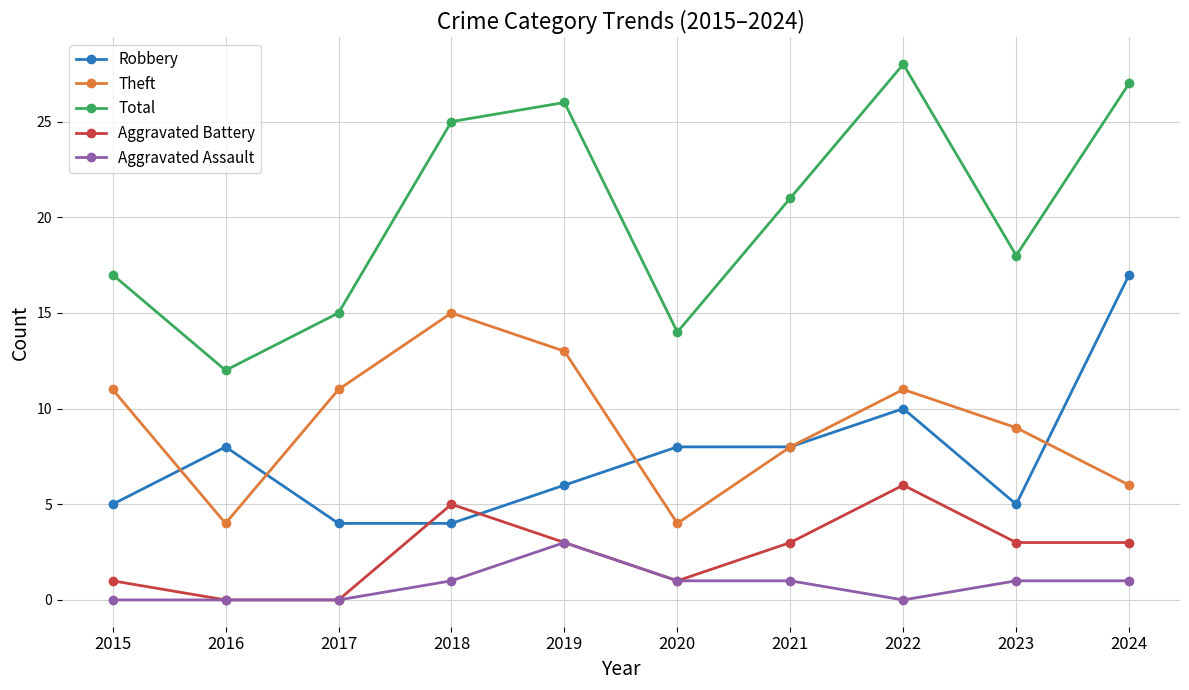

Which category has the highest value in the Aggravated Assault series?

2019